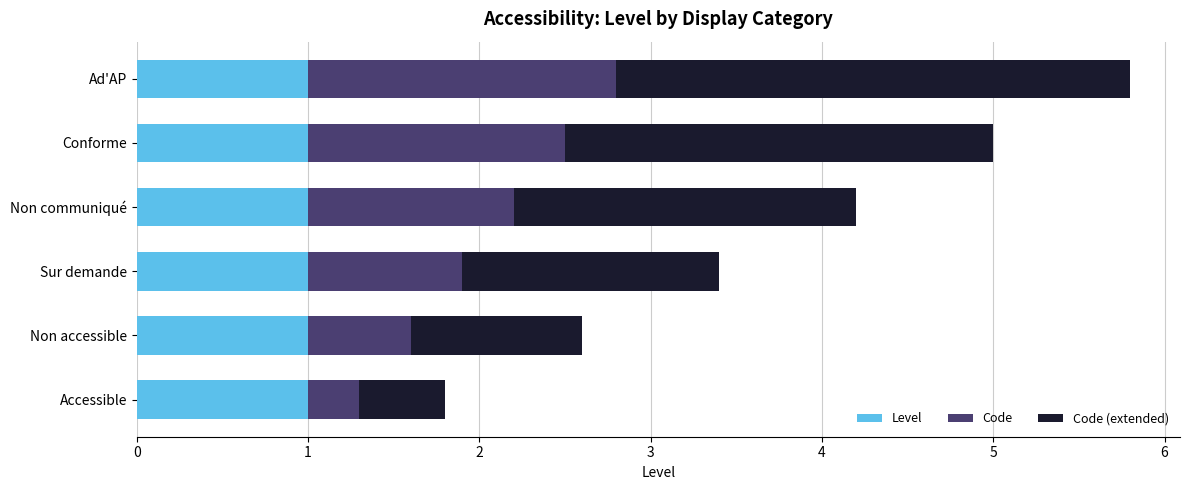

The value of Level at Accessible is 1.0. True or false?

True